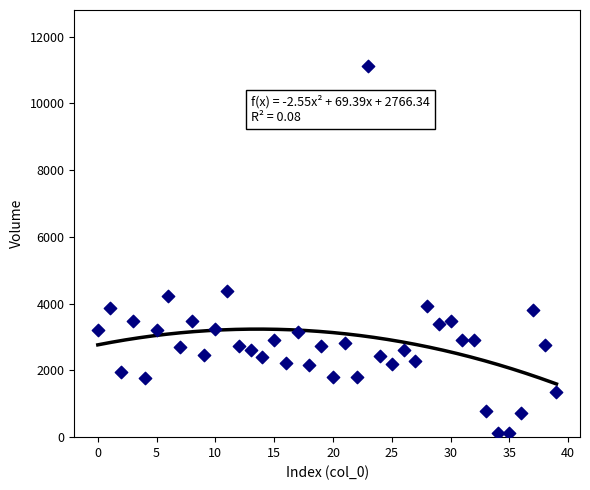

What Y value in the scatter plot is closest to 5632?

4383.2